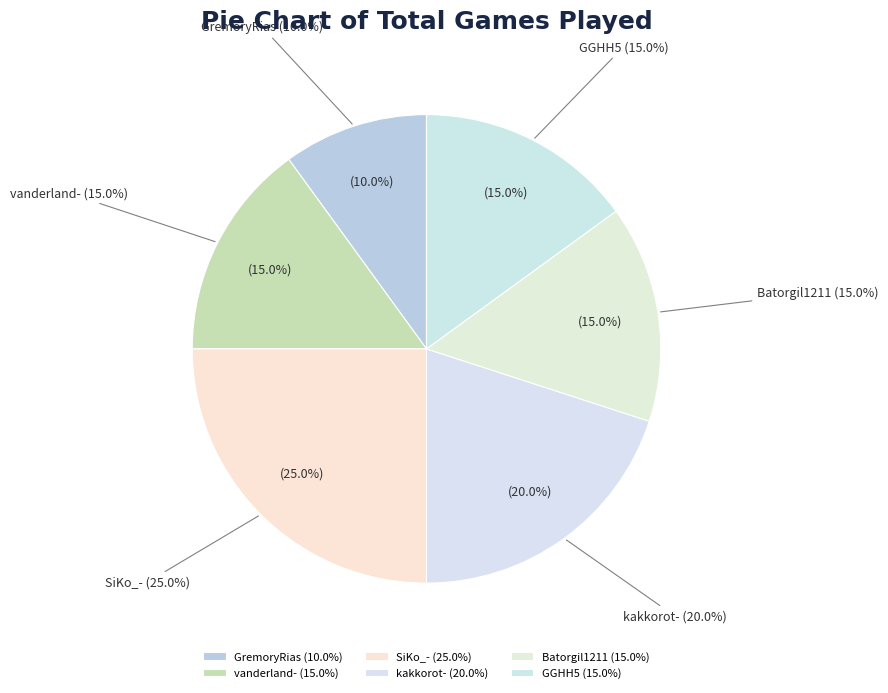

Count the number of slices in the pie.

6